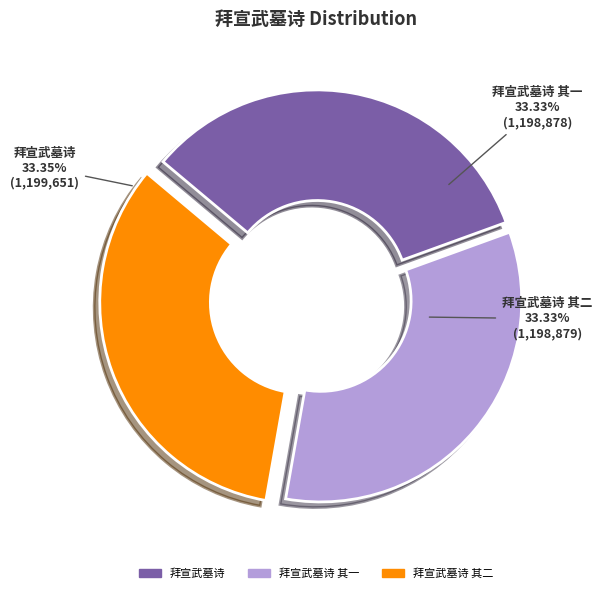

What percentage is NOT represented by 拜宣武墓诗 其二?

66.7%